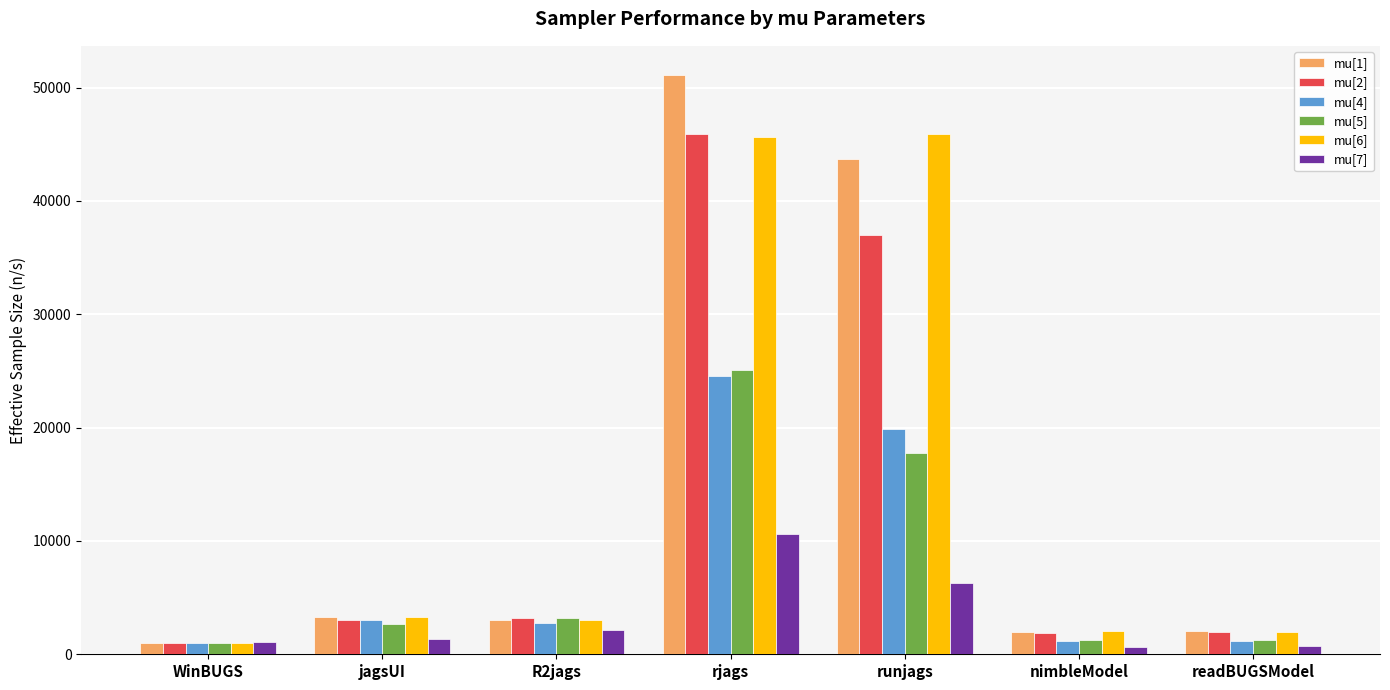

How many values in the mu[1] series are below 3000?

3